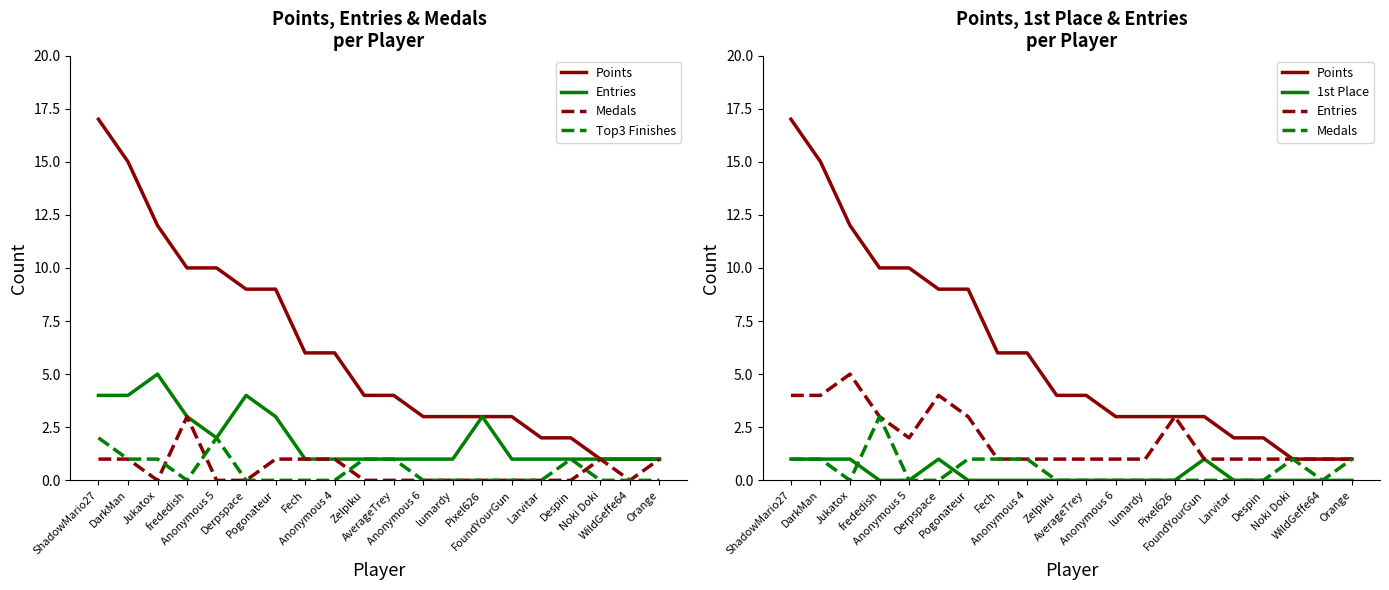

Reading left to right, transcribe all the data shown in this chart.

Points: ShadowMario27=17	DarkMan=15	Jukatox=12	frededish=10	Anonymous 5=10	Derpspace=9	Pogonateur=9	Fech=6	Anonymous 4=6	Zelpiku=4	AverageTrey=4	Anonymous 6=3	lumardy=3	Pixel626=3	FoundYourGun=3	Larvitar=2	Despin=2	Noki Doki=1	WildGeffe64=1	Orange=1
Entries: ShadowMario27=4	DarkMan=4	Jukatox=5	frededish=3	Anonymous 5=2	Derpspace=4	Pogonateur=3	Fech=1	Anonymous 4=1	Zelpiku=1	AverageTrey=1	Anonymous 6=1	lumardy=1	Pixel626=3	FoundYourGun=1	Larvitar=1	Despin=1	Noki Doki=1	WildGeffe64=1	Orange=1
Medals: ShadowMario27=1	DarkMan=1	Jukatox=0	frededish=3	Anonymous 5=0	Derpspace=0	Pogonateur=1	Fech=1	Anonymous 4=1	Zelpiku=0	AverageTrey=0	Anonymous 6=0	lumardy=0	Pixel626=0	FoundYourGun=0	Larvitar=0	Despin=0	Noki Doki=1	WildGeffe64=0	Orange=1
Top3 Finishes: ShadowMario27=2	DarkMan=1	Jukatox=1	frededish=0	Anonymous 5=2	Derpspace=0	Pogonateur=0	Fech=0	Anonymous 4=0	Zelpiku=1	AverageTrey=1	Anonymous 6=0	lumardy=0	Pixel626=0	FoundYourGun=0	Larvitar=0	Despin=1	Noki Doki=0	WildGeffe64=0	Orange=0
1st Place: ShadowMario27=1	DarkMan=1	Jukatox=1	frededish=0	Anonymous 5=0	Derpspace=1	Pogonateur=0	Fech=0	Anonymous 4=0	Zelpiku=0	AverageTrey=0	Anonymous 6=0	lumardy=0	Pixel626=0	FoundYourGun=1	Larvitar=0	Despin=0	Noki Doki=0	WildGeffe64=0	Orange=0